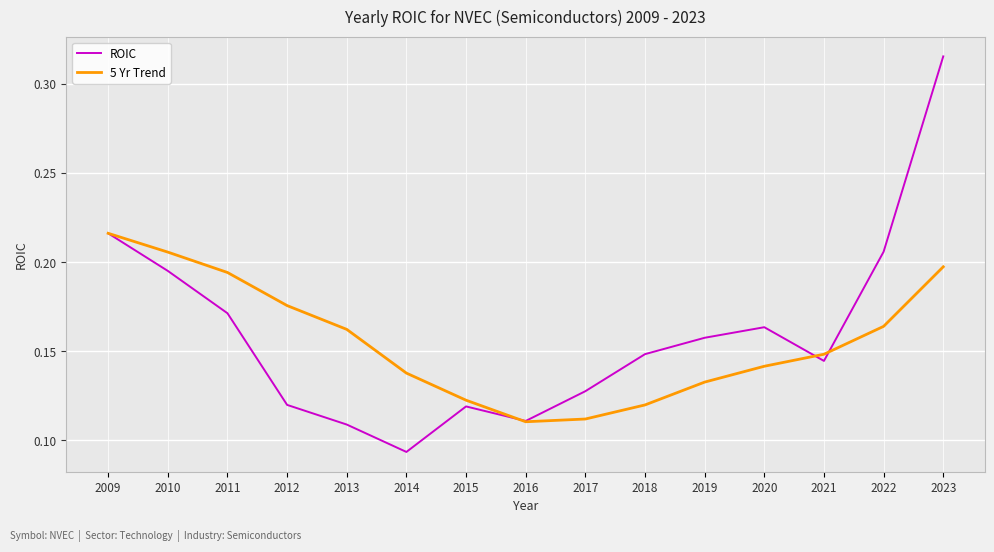

List the series in order of their peak value, lowest first.

5 Yr Trend, ROIC